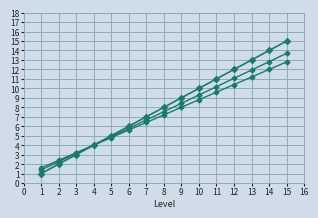

How many distinct data groups are displayed?

3